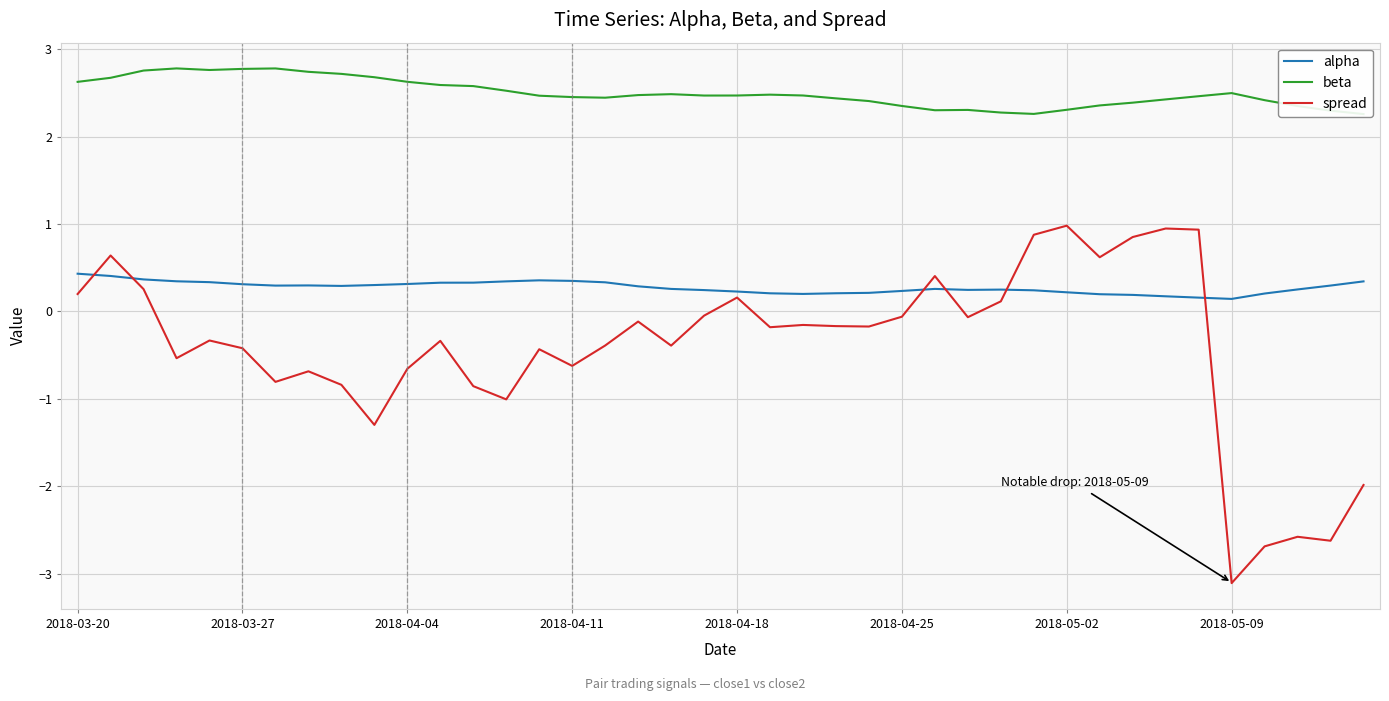

What is the value of the alpha point at the 20th from the left?

0.2